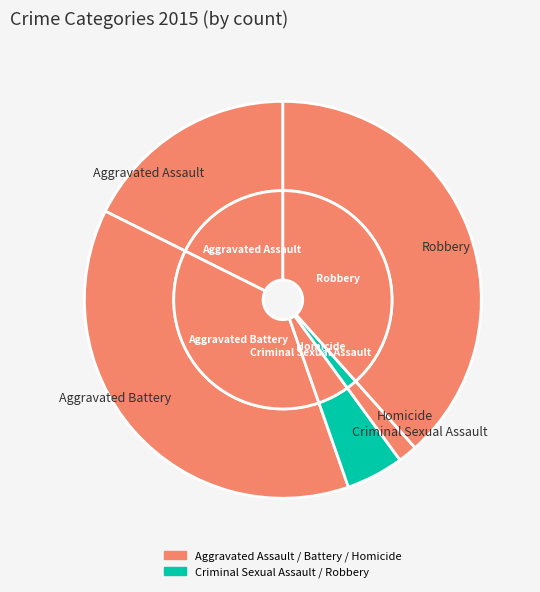

How many segments does this pie chart have?

5